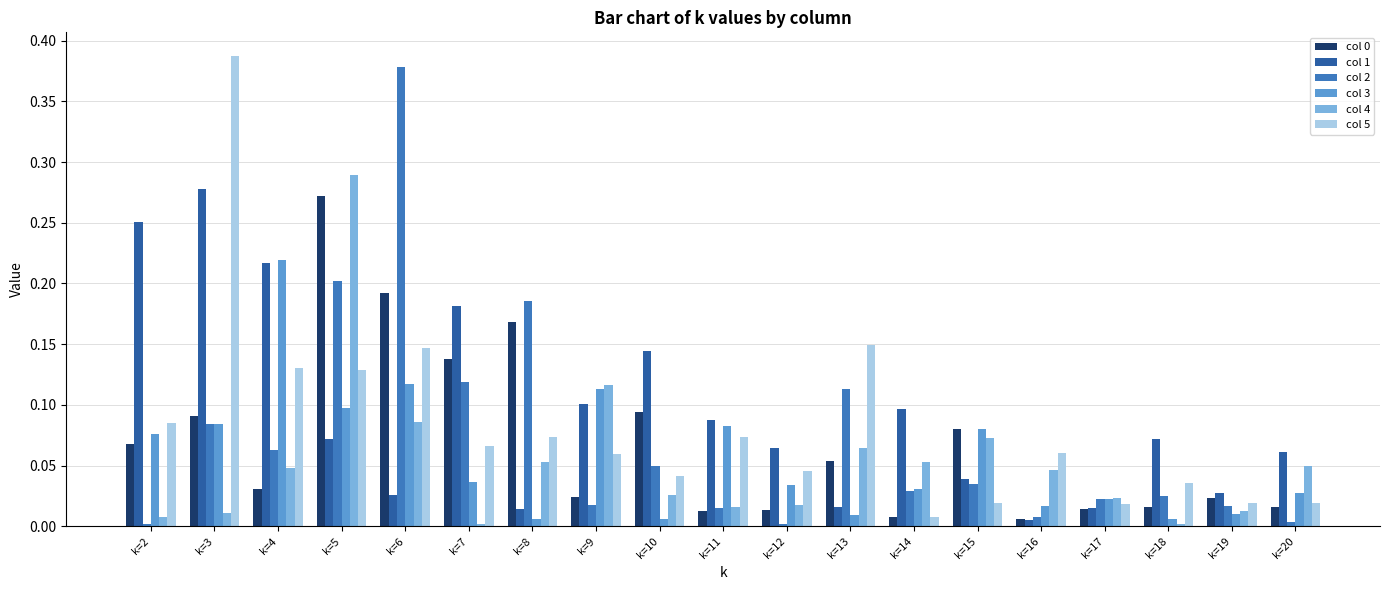

What is the sum of all col 5 values?

1.6